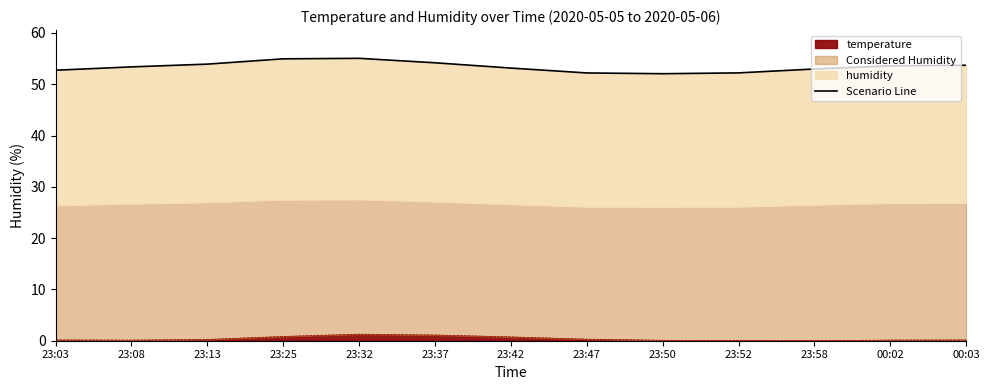

True or false: there are more than 0 points higher than both neighbors.

True